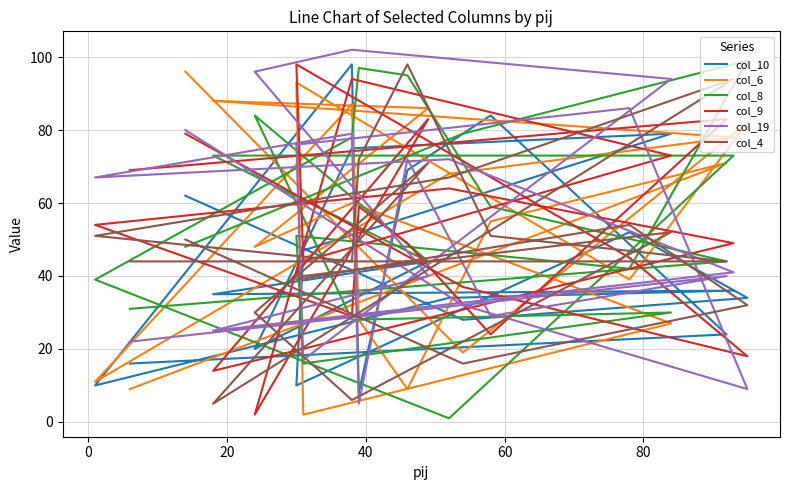

What is the greatest value displayed?

102